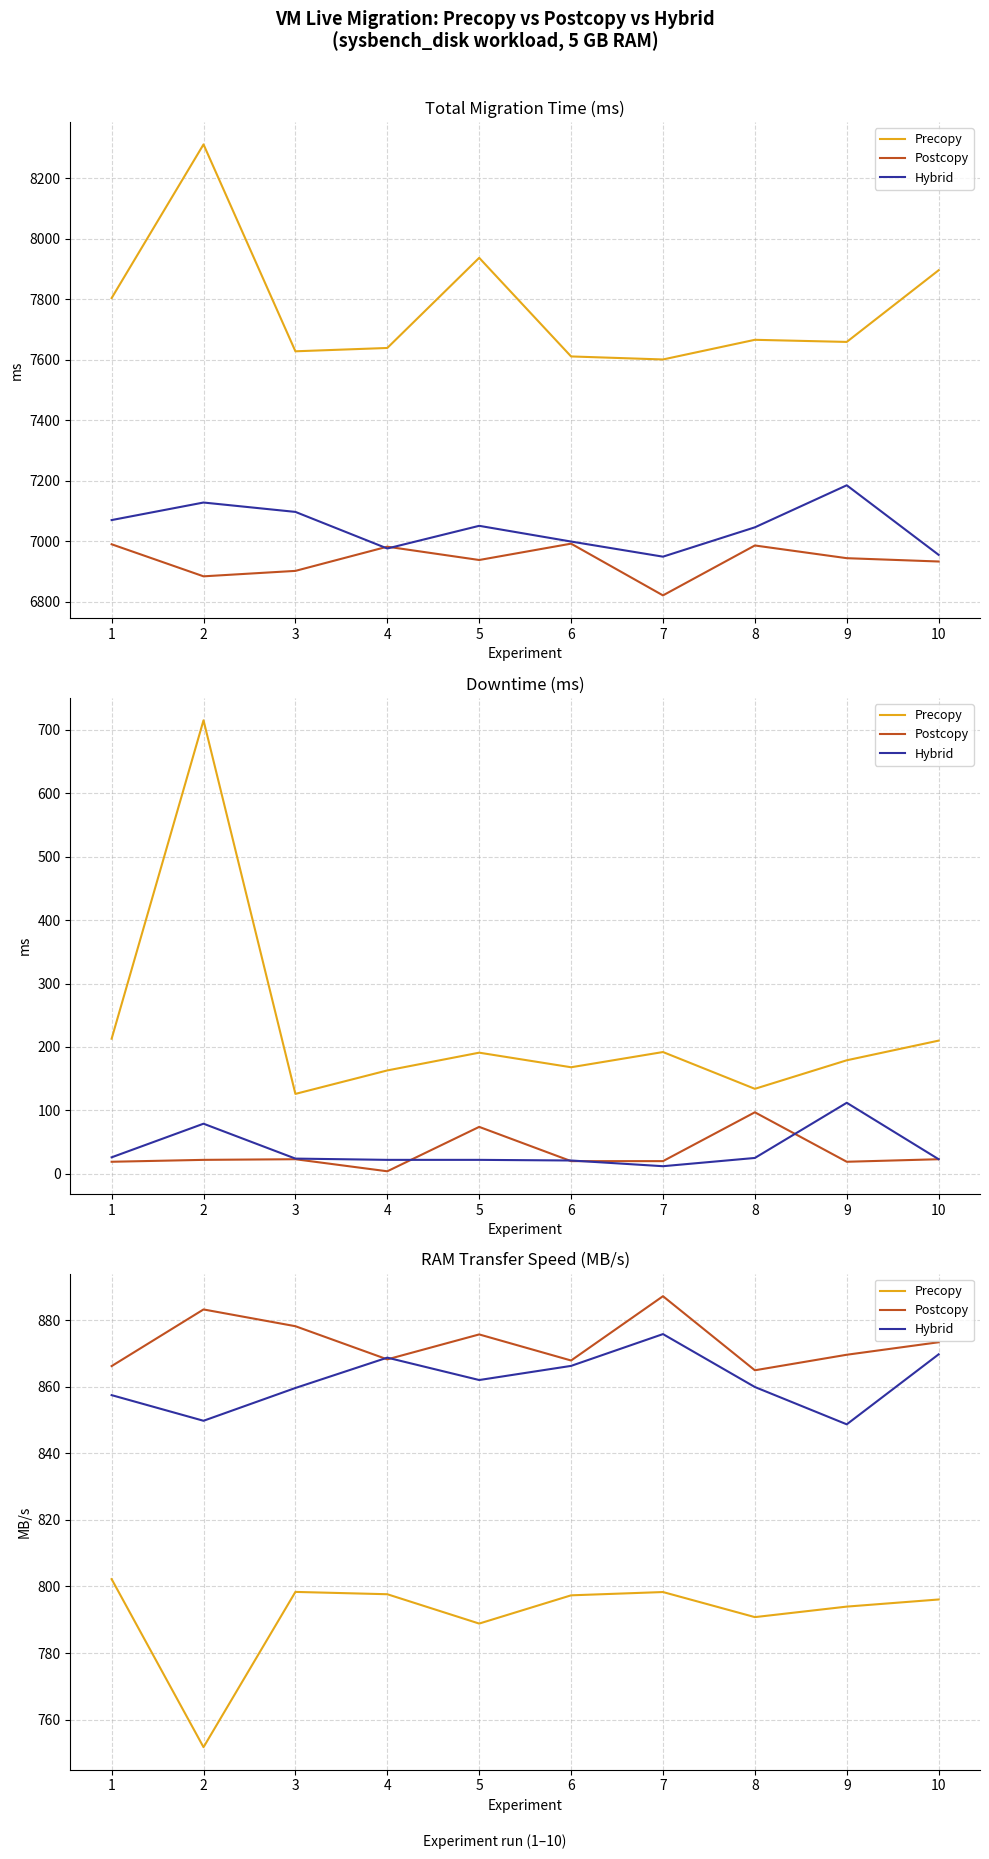

What is the maximum value for Precopy?

802.2